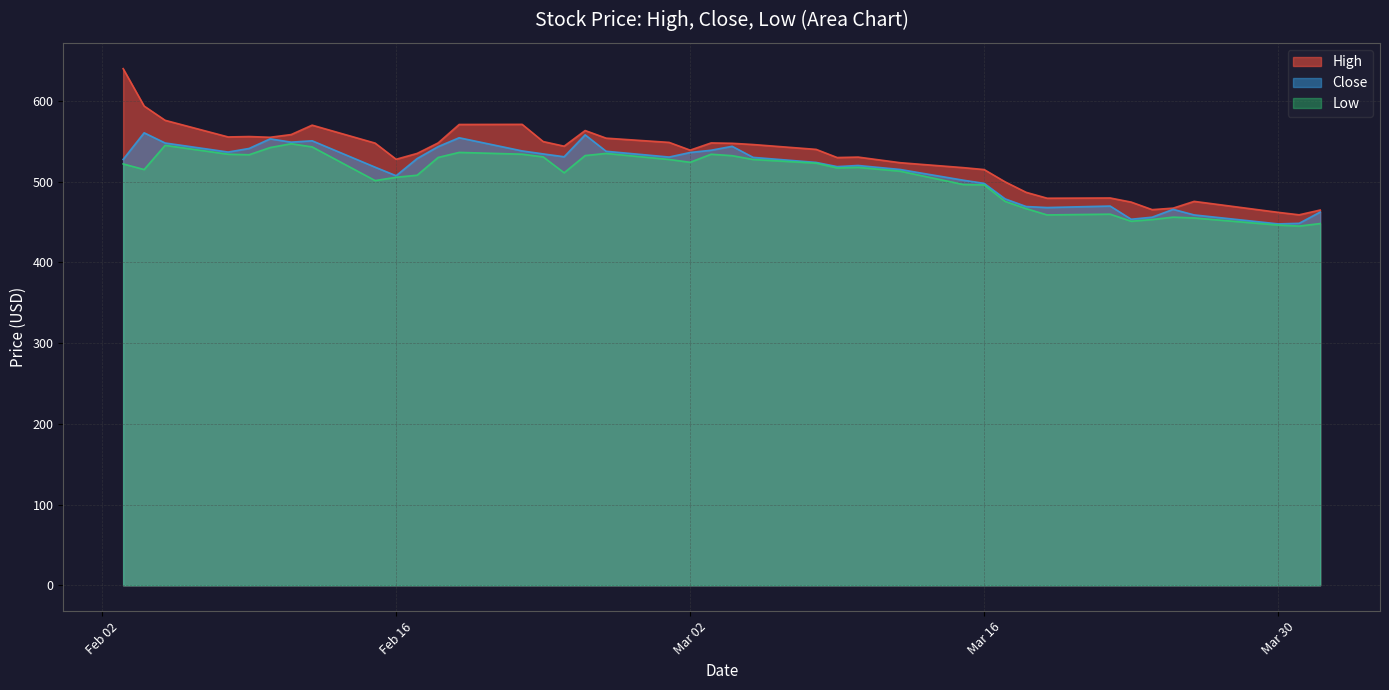

What is the lowest value of the High series?

458.9